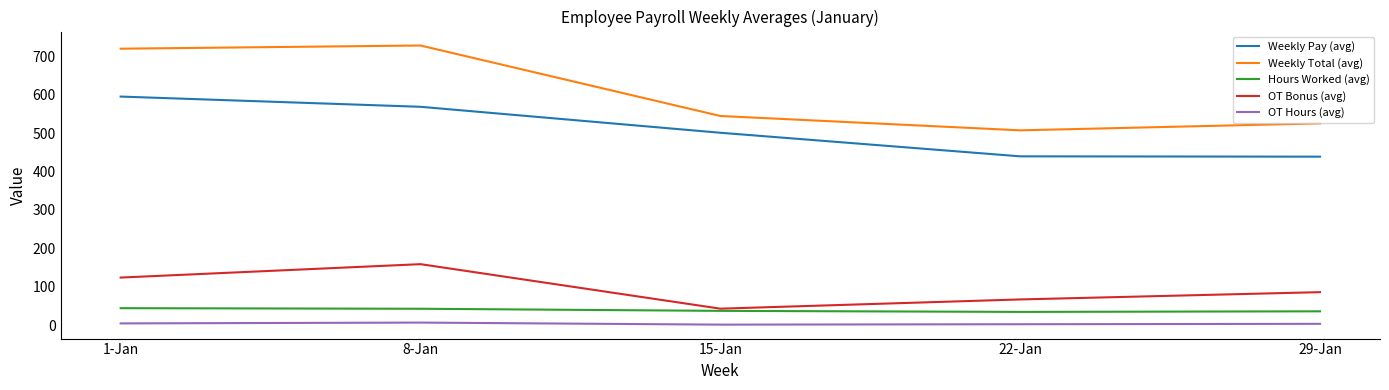

Is the value of Weekly Pay (avg) at 1-Jan greater than the value of OT Bonus (avg) at 22-Jan?

Yes